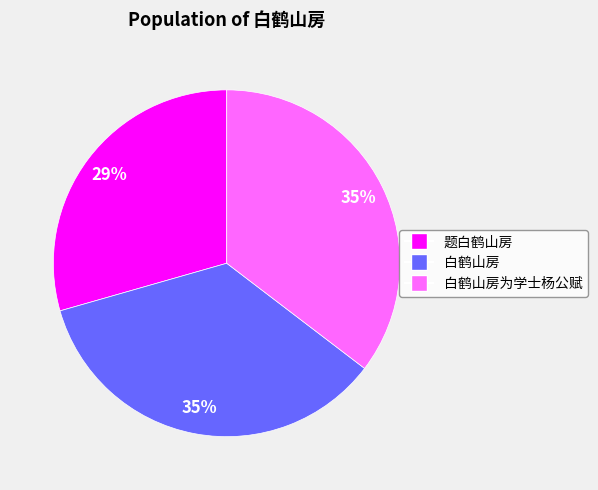

To the nearest percent, what is the average slice percentage?

33%